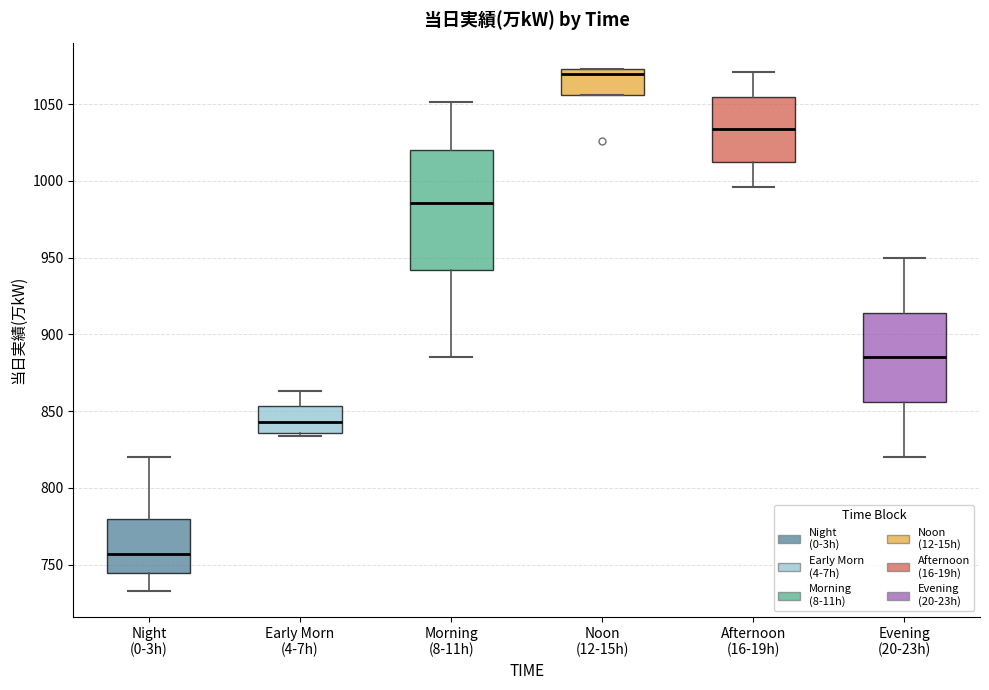

Reading left to right, transcribe this box plot: for each box, give where its median line is, the range the box spans, and where its two whiskers end, as read against the y-axis. The values are not printed on the chart, so give them approximately, as read against the axis.

Night (0-3h): median 755, box 745 to 780, whiskers 735 to 820
Early Morn (4-7h): median 845, box 835 to 855, whiskers 835 to 865
Morning (8-11h): median 985, box 940 to 1020, whiskers 885 to 1050
Noon (12-15h): median 1070, box 1055 to 1075, whiskers 1055 to 1075
Afternoon (16-19h): median 1035, box 1015 to 1055, whiskers 995 to 1070
Evening (20-23h): median 885, box 855 to 915, whiskers 820 to 950